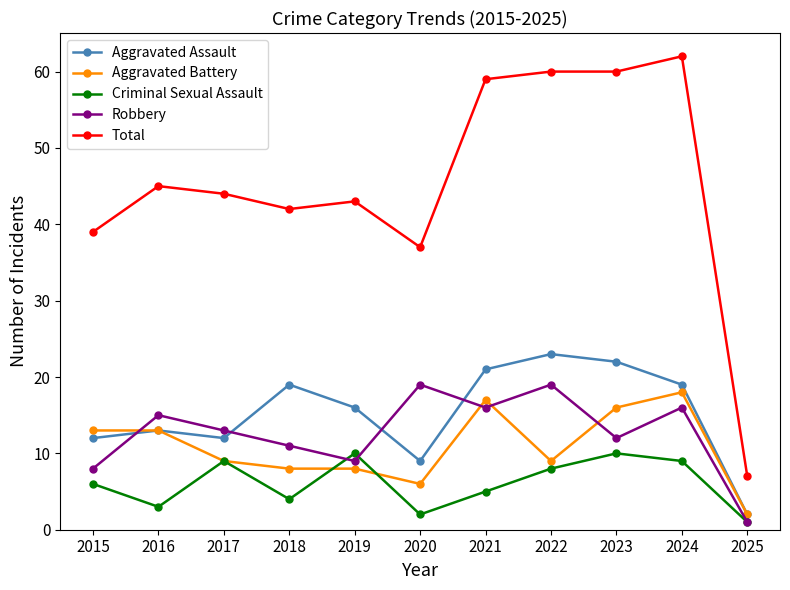

True or false: Robbery has a value of 1 at 2025.

True